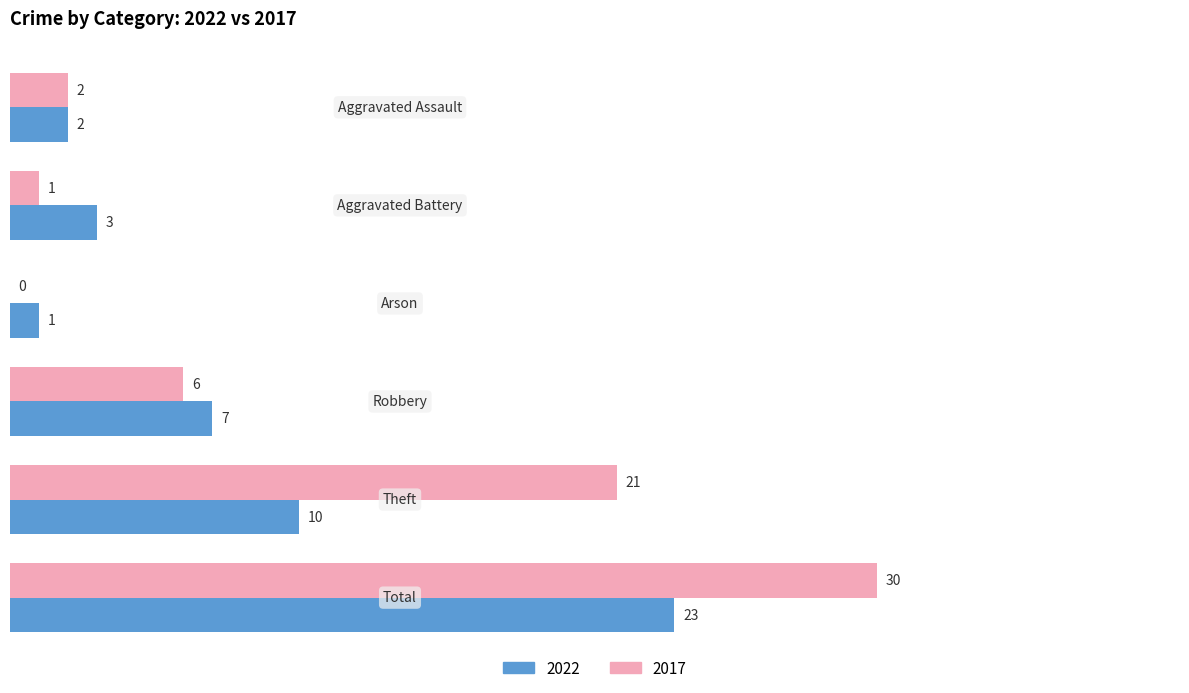

Which series has the largest total across all categories?

2017